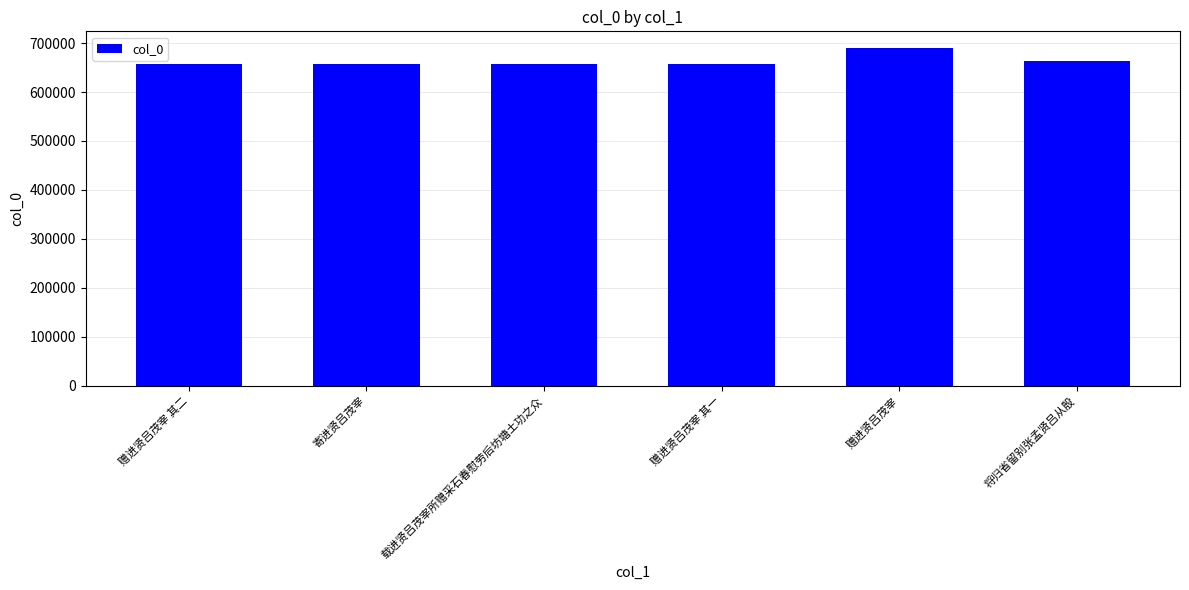

How many values are below 656464?

3